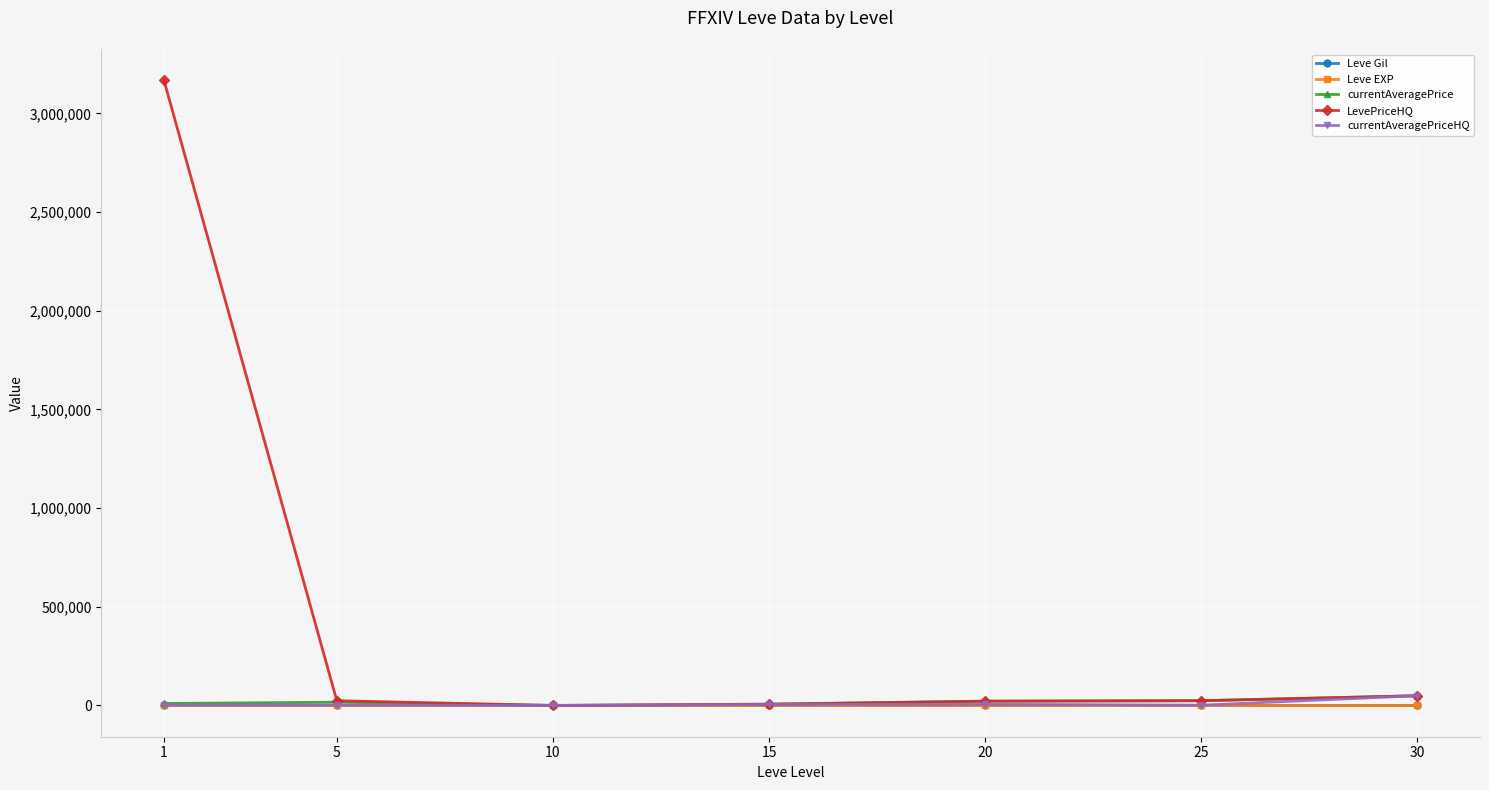

Is this an area chart (filled region under the line)?

No